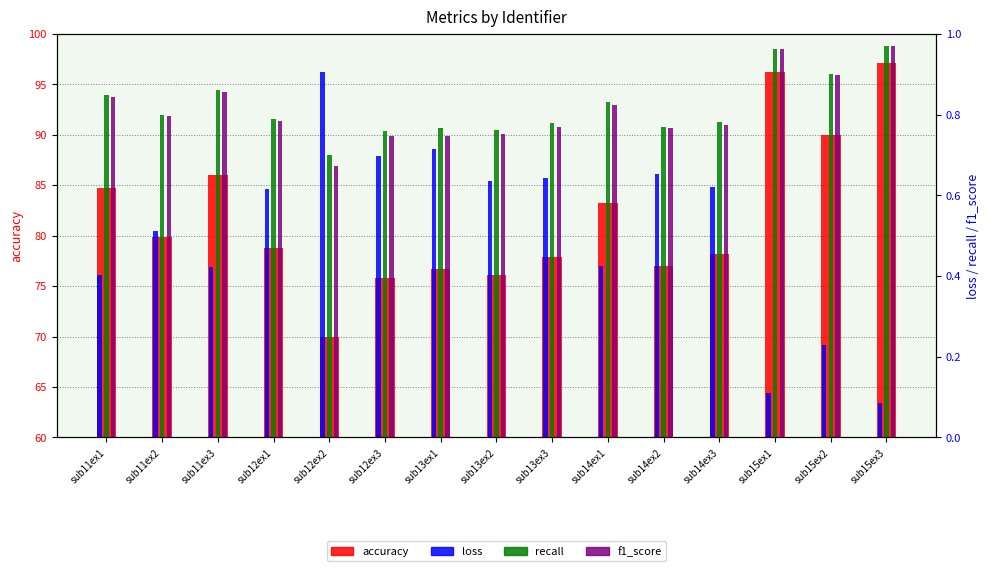

What is the highest value of the f1_score series?

1.0